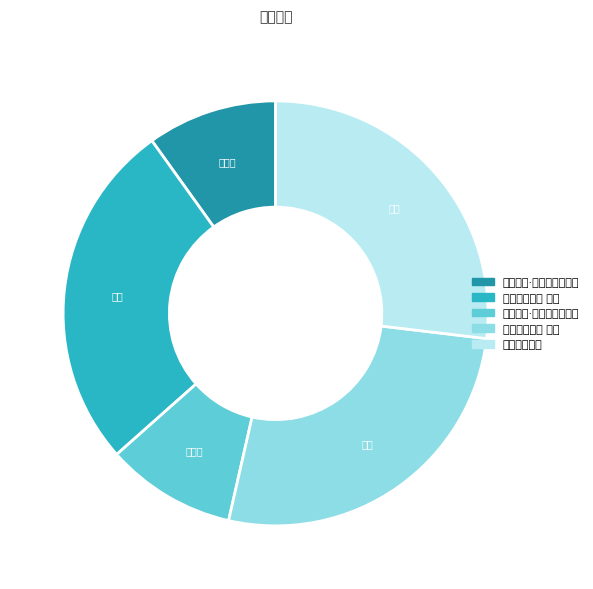

What is the change in value from 西庙怀古·文选楼高星汉间 to 西庙怀古二首?

+513136